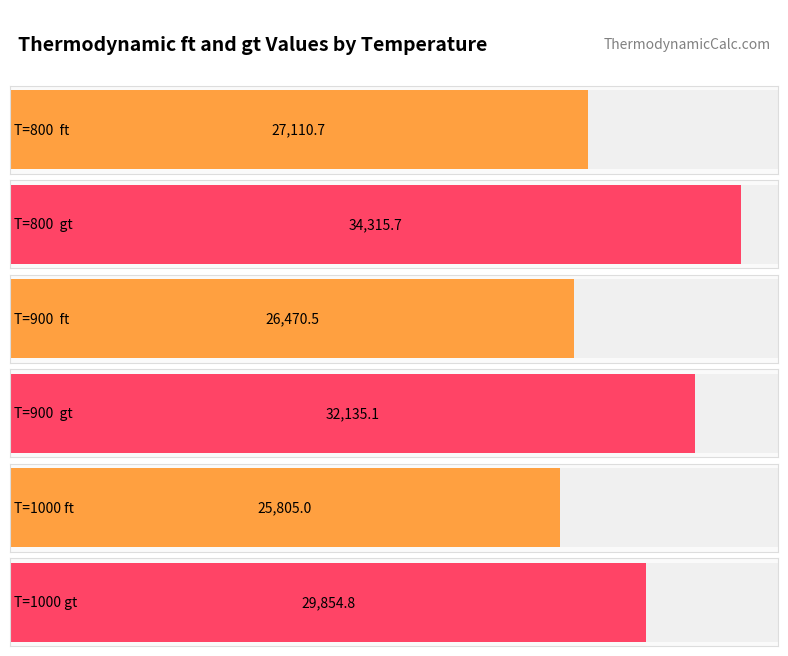

What is the smallest value displayed?

25805.0